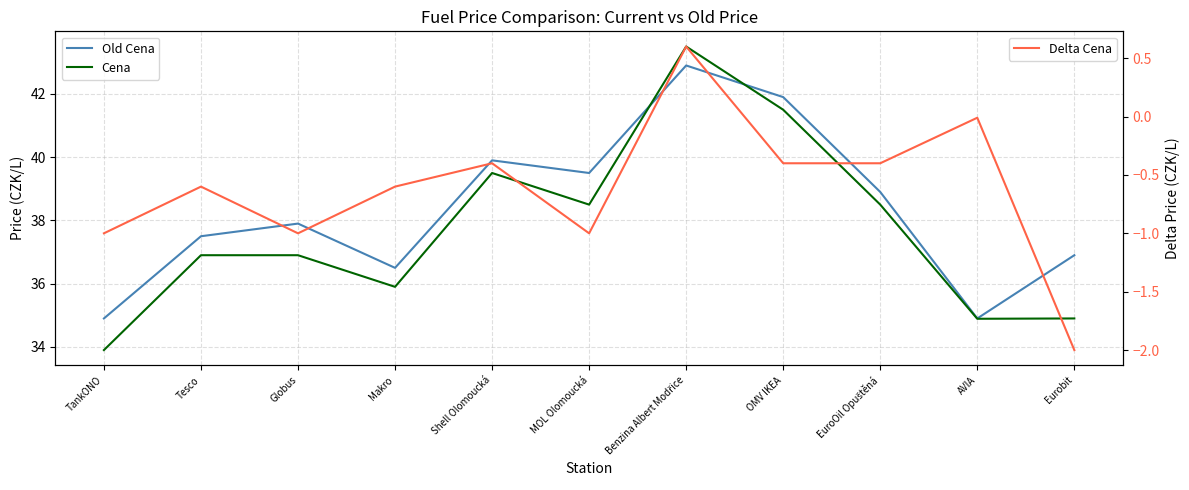

How many values in the Cena series exceed 36?

7